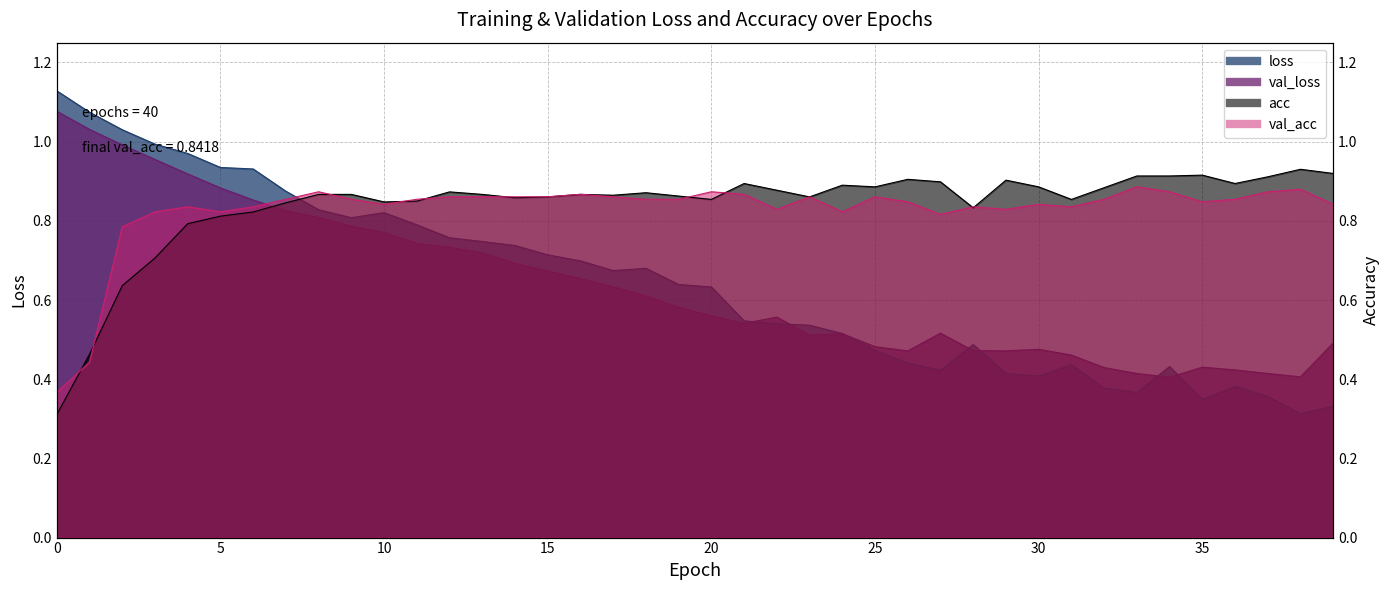

Reading left to right, list all the values displayed in this chart.

loss: 1.1	1.1	1.0	1.0	1.0	0.9	0.9	0.9	0.8	0.8	0.8	0.8	0.8	0.7	0.7	0.7	0.7	0.7	0.7	0.6	0.6	0.5	0.5	0.5	0.5	0.5	0.4	0.4	0.5	0.4	0.4	0.4	0.4	0.4	0.4	0.3	0.4	0.4	0.3	0.3
val_loss: 1.1	1.0	1.0	1.0	0.9	0.9	0.9	0.8	0.8	0.8	0.8	0.7	0.7	0.7	0.7	0.7	0.7	0.6	0.6	0.6	0.6	0.5	0.6	0.5	0.5	0.5	0.5	0.5	0.5	0.5	0.5	0.5	0.4	0.4	0.4	0.4	0.4	0.4	0.4	0.5
acc: 0.3	0.5	0.6	0.7	0.8	0.8	0.8	0.8	0.9	0.9	0.8	0.8	0.9	0.9	0.9	0.9	0.9	0.9	0.9	0.9	0.9	0.9	0.9	0.9	0.9	0.9	0.9	0.9	0.8	0.9	0.9	0.9	0.9	0.9	0.9	0.9	0.9	0.9	0.9	0.9
val_acc: 0.4	0.4	0.8	0.8	0.8	0.8	0.8	0.9	0.9	0.9	0.8	0.9	0.9	0.9	0.9	0.9	0.9	0.9	0.9	0.9	0.9	0.9	0.8	0.9	0.8	0.9	0.8	0.8	0.8	0.8	0.8	0.8	0.9	0.9	0.9	0.8	0.9	0.9	0.9	0.8